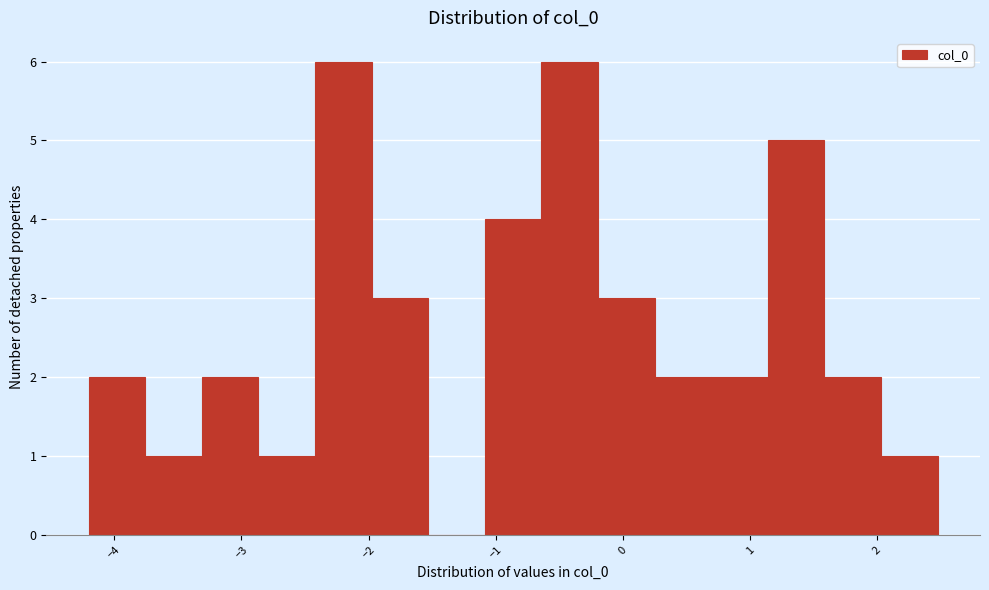

Reading left to right, list every bar in this chart as the range it spans on the x-axis followed by its height. Neither the bar edges nor the heights are printed on the chart, so give them approximately, as read against the axes.

-4.2 to -3.8: 2
-3.8 to -3.3: 1
-3.3 to -2.9: 2
-2.9 to -2.4: 1
-2.4 to -2.0: 6
-2.0 to -1.5: 3
-1.5 to -1.1: 0
-1.1 to -0.6: 4
-0.6 to -0.2: 6
-0.2 to 0.3: 3
0.3 to 0.7: 2
0.7 to 1.1: 2
1.1 to 1.6: 5
1.6 to 2.0: 2
2.0 to 2.5: 1